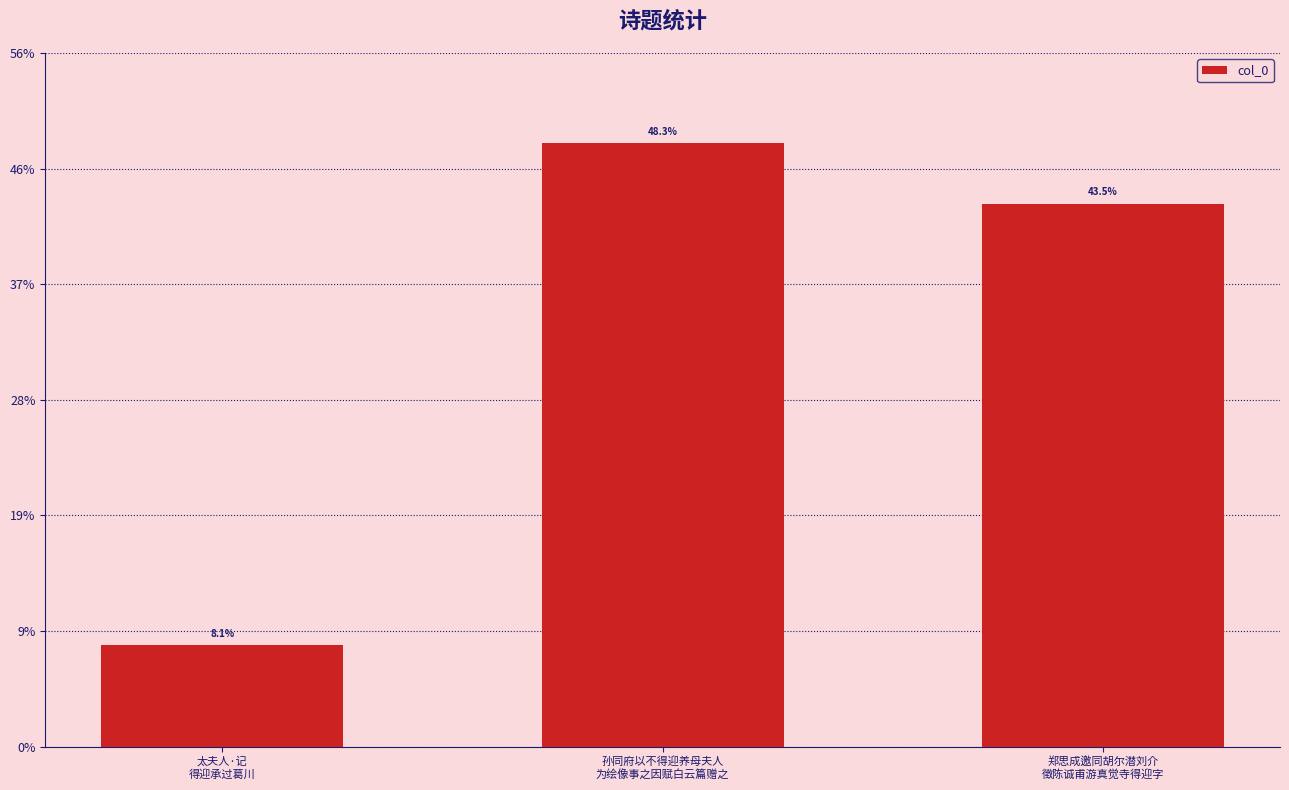

What is the value of the 2nd bar from the left?

669050